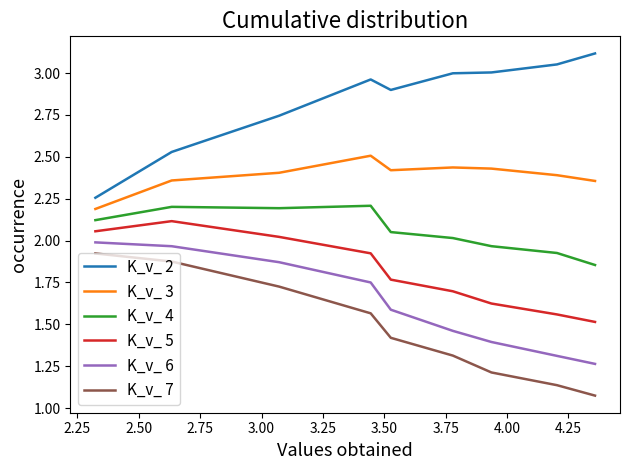

What are all the series names shown in the legend?

K_v_ 2, K_v_ 3, K_v_ 4, K_v_ 5, K_v_ 6, K_v_ 7